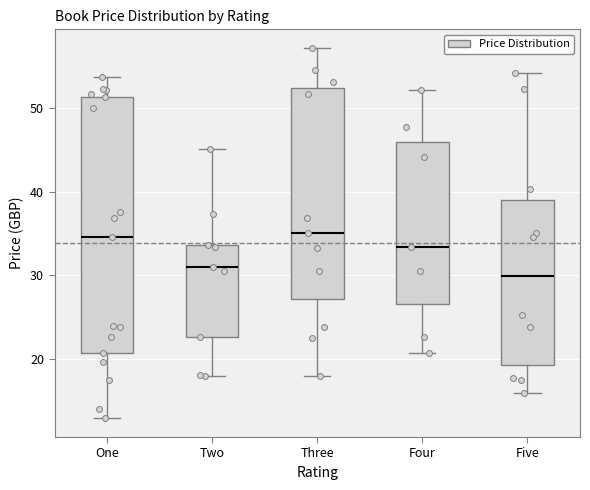

Where does the lower whisker of the box for Five end on the y-axis? The values are not printed on the chart, so give them approximately, as read against the axis.

16